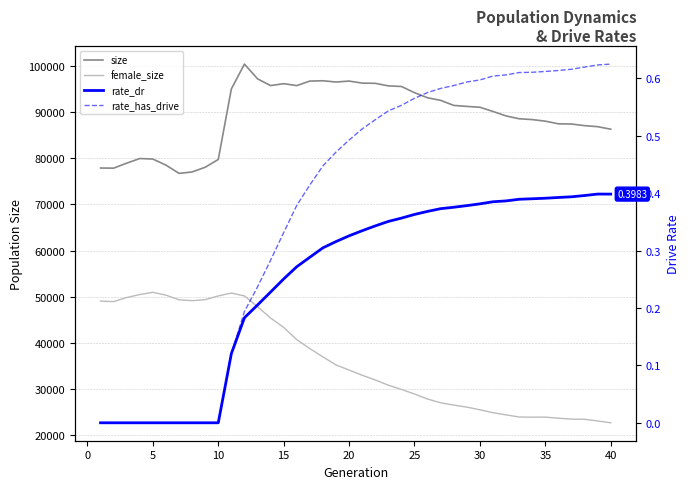

Which series has the largest range (max minus min)?

female_size